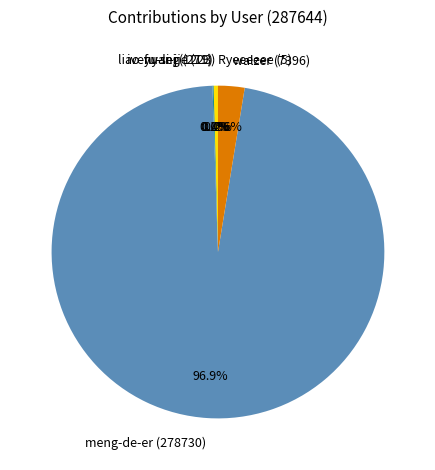

Is there a majority slice in this chart?

Yes